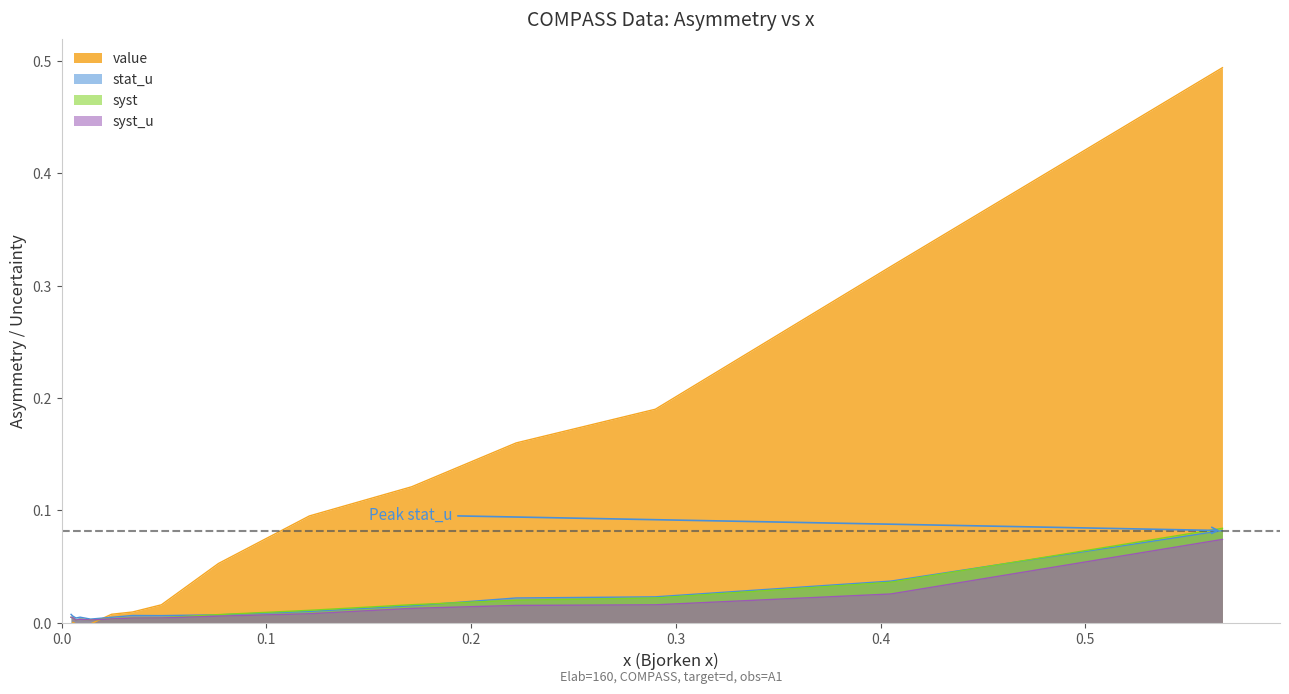

At which category is the sum across all series the highest?

0.567